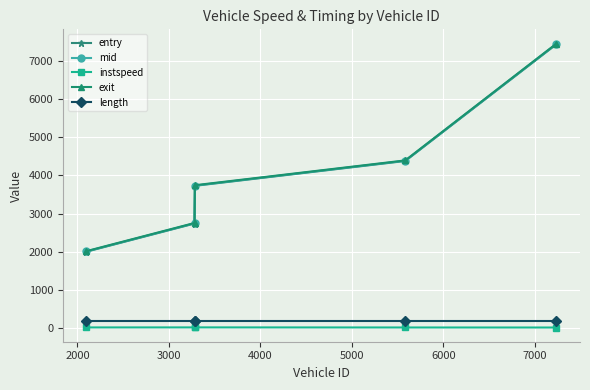

What is the highest value of the exit series?

7459.0